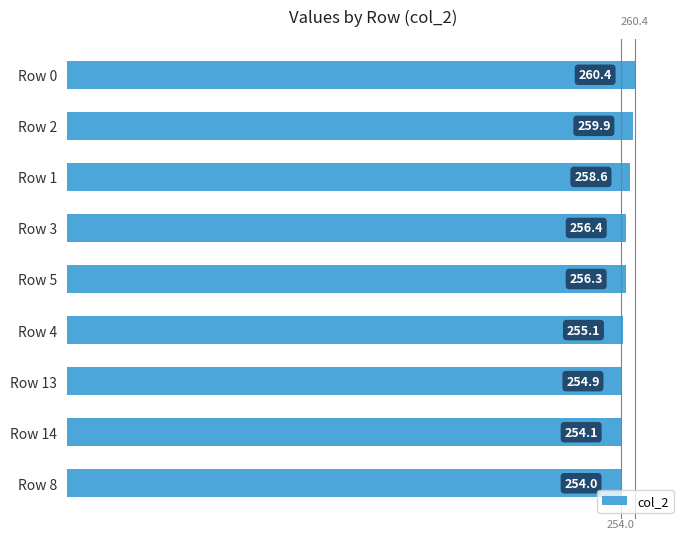

Is it true that the value at Row 1 is 258.6?

True